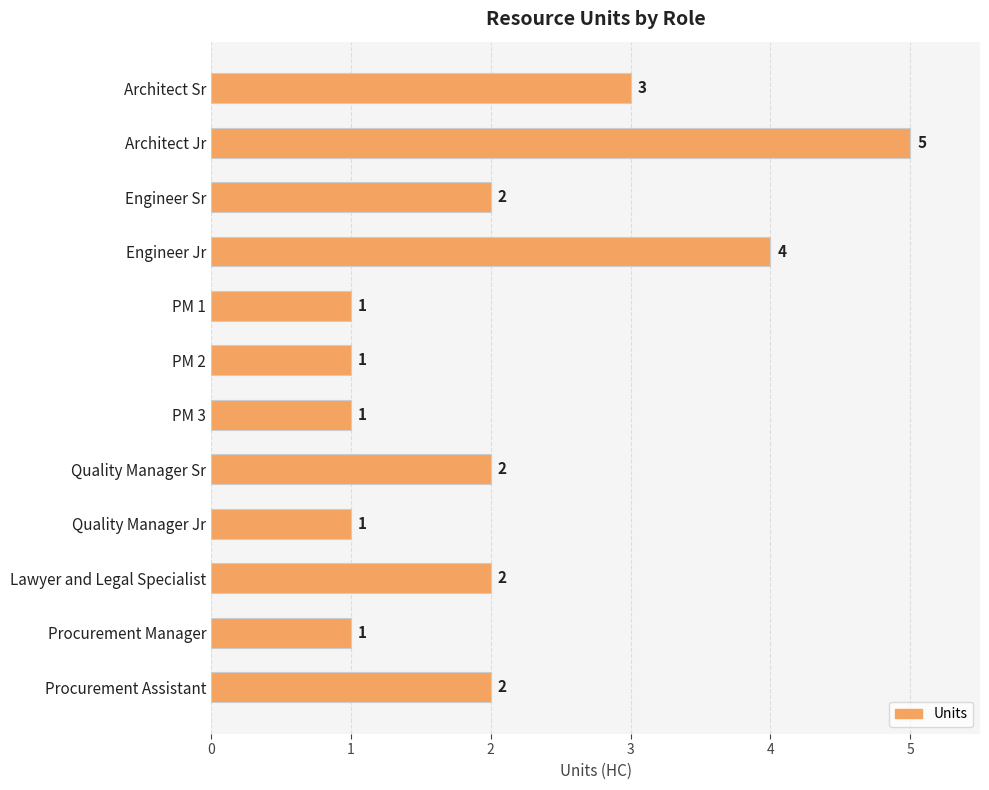

What is the label of the 7th bar from the bottom?

PM 2